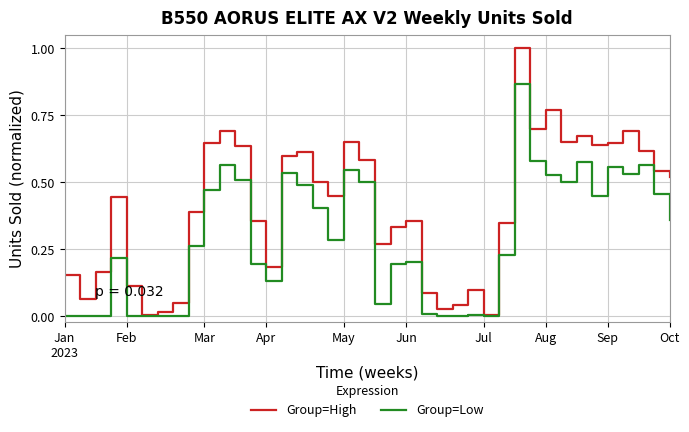

Rank the series by their average value, from highest to lowest.

Group=High, Group=Low